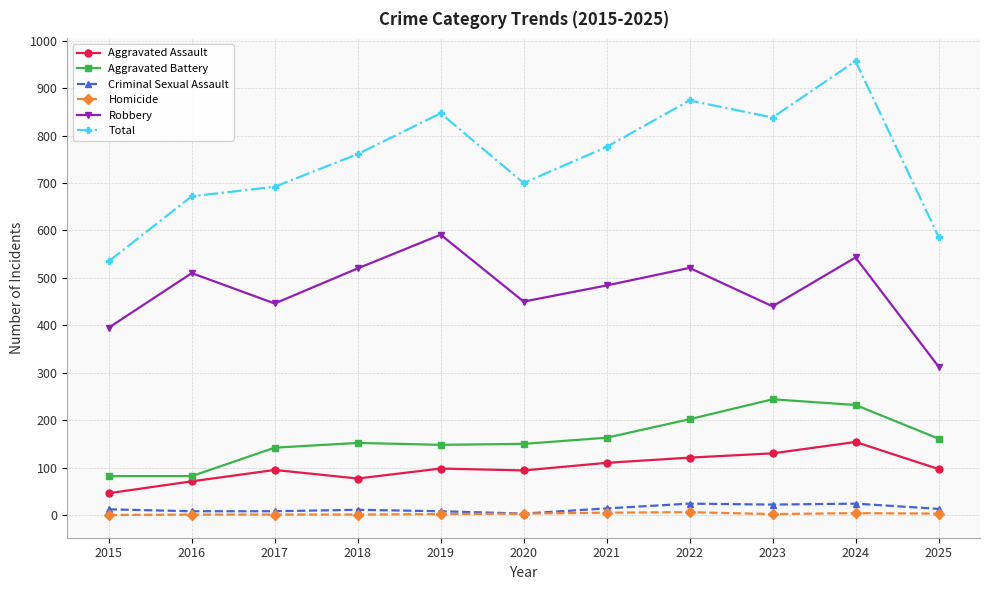

Count the number of data series in this chart.

6